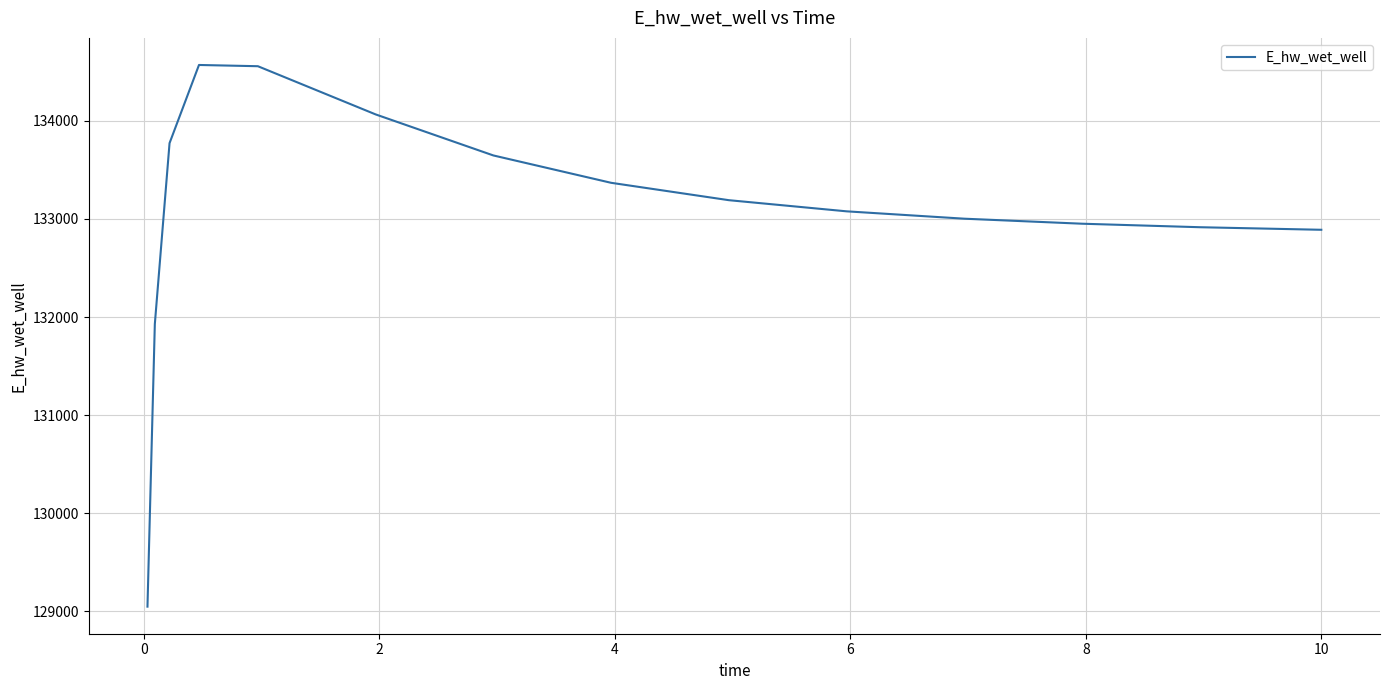

What is the minimum value shown in the chart?

129048.5